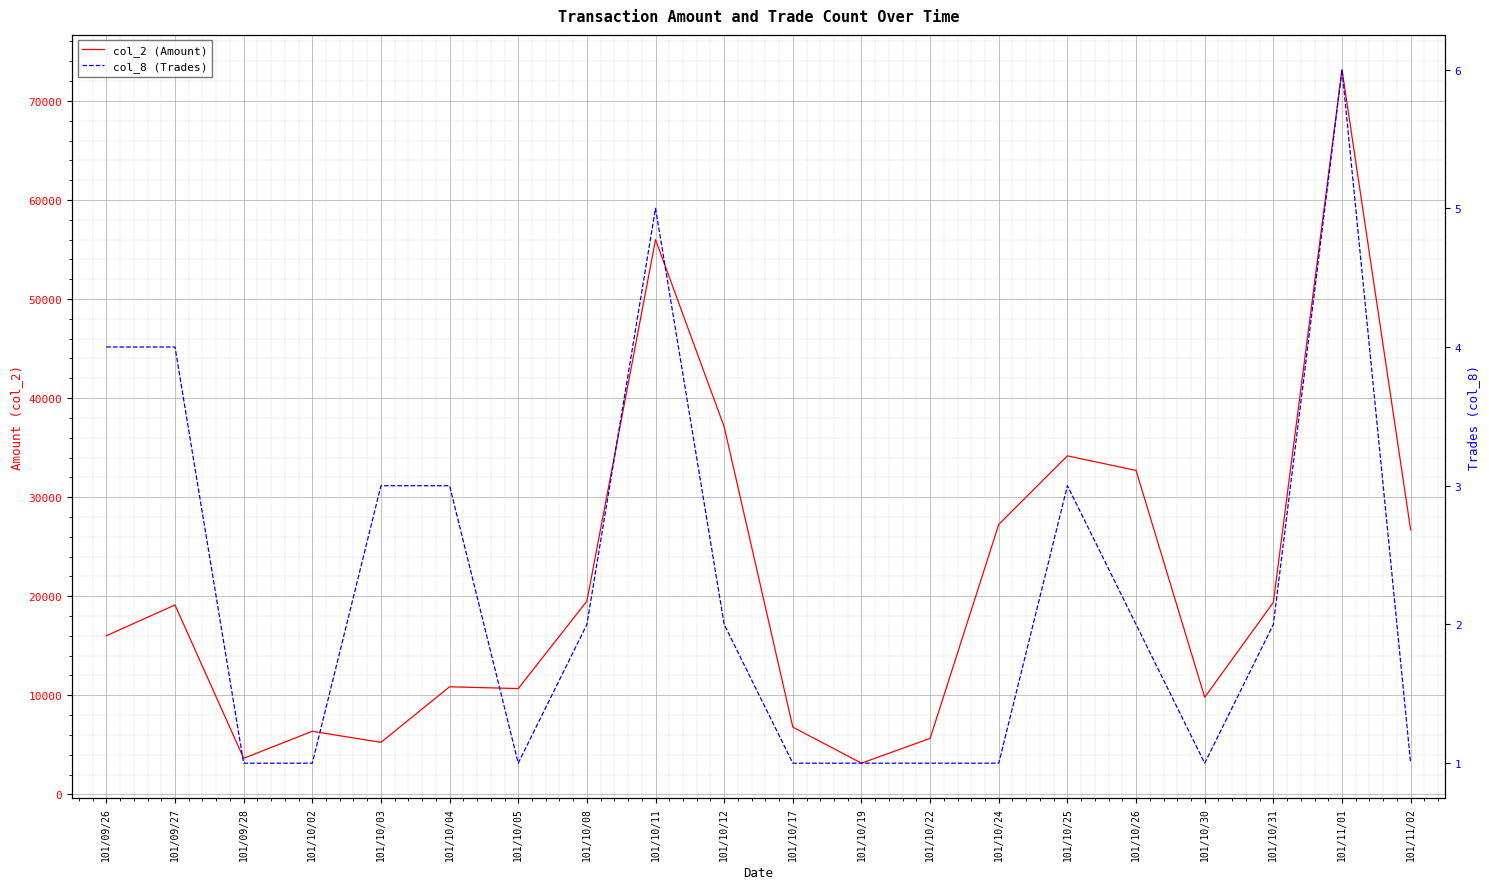

List the series in order of their overall mean, highest first.

col_2 (Amount), col_8 (Trades)